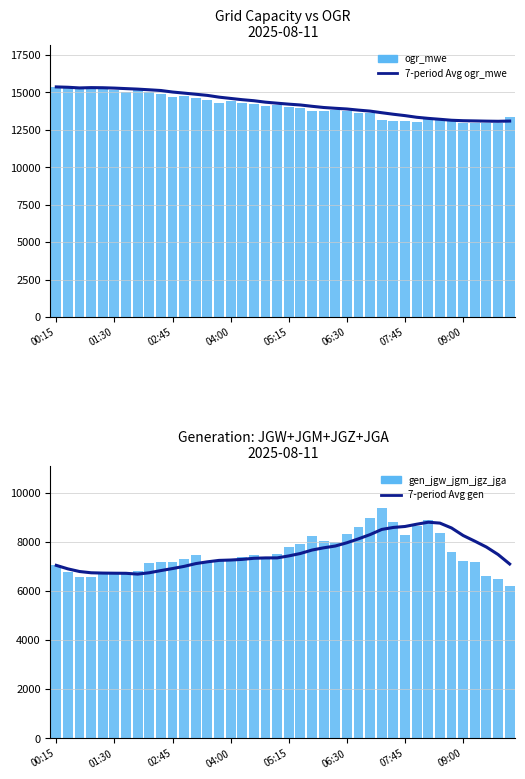

What is the sum of all gen_jgw_jgm_jgz_jga values?

301458.0